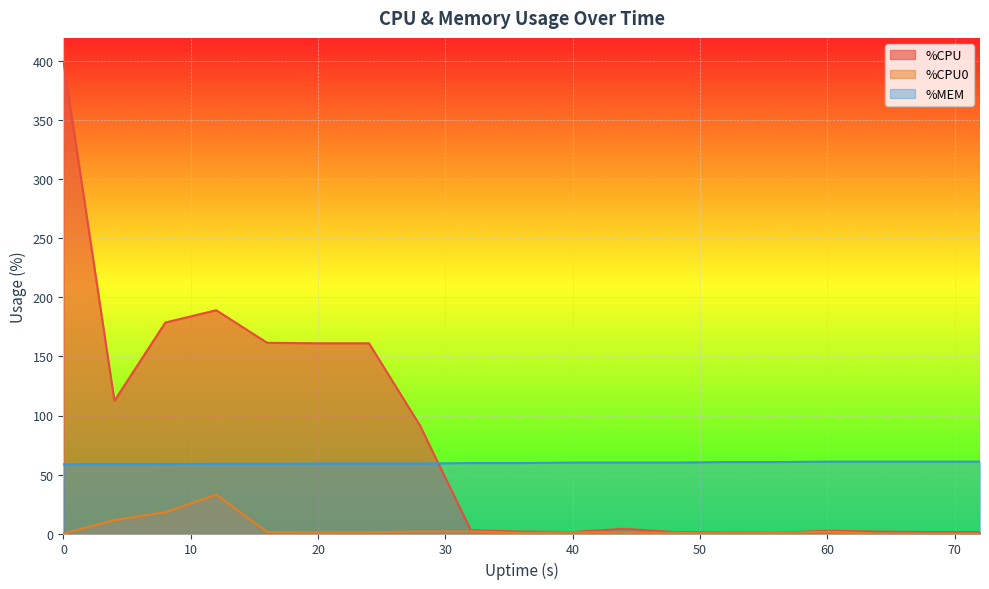

What is the greatest value displayed?

400.0